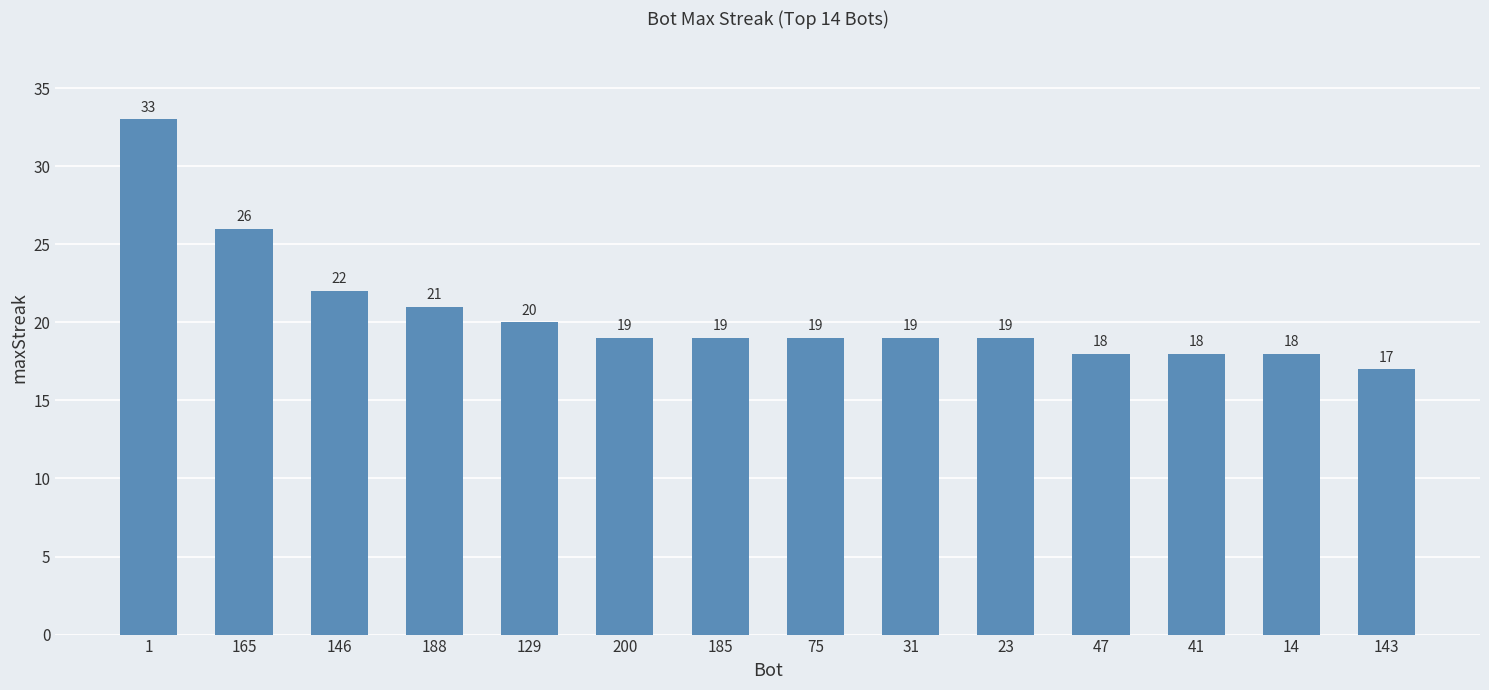

What is the sum of the values at 185 and 47?

37